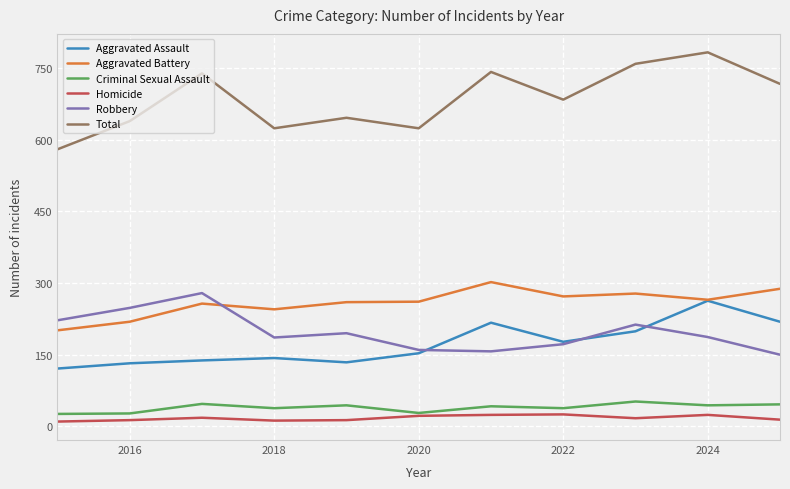

What is the maximum value for Total?

783